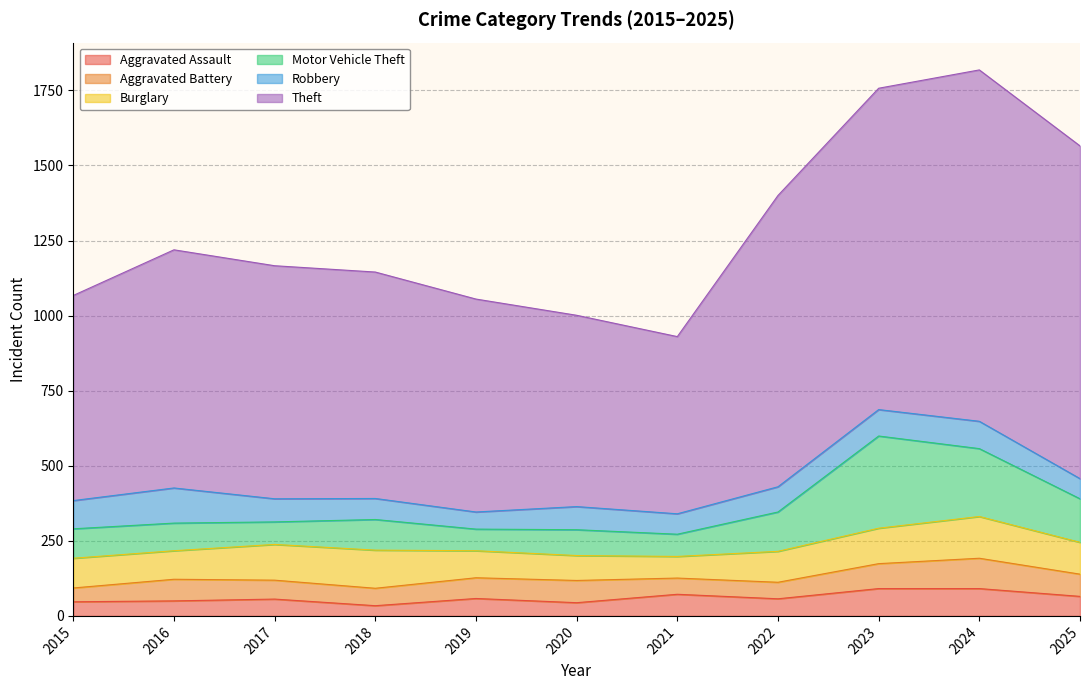

Which category has the lowest value in the Aggravated Battery series?

2015